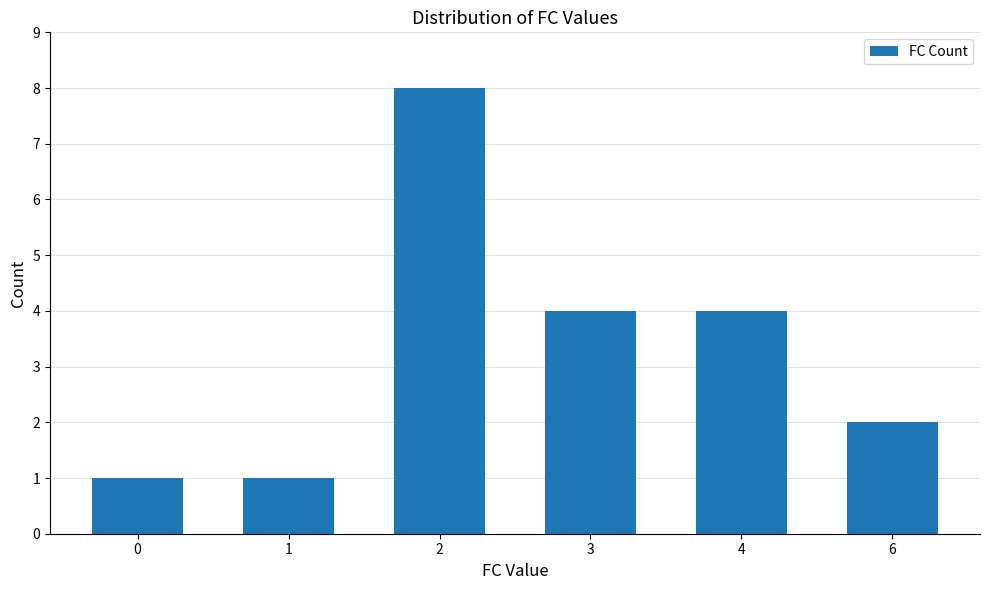

The chart shows a value of 2 at 0. True or false?

False